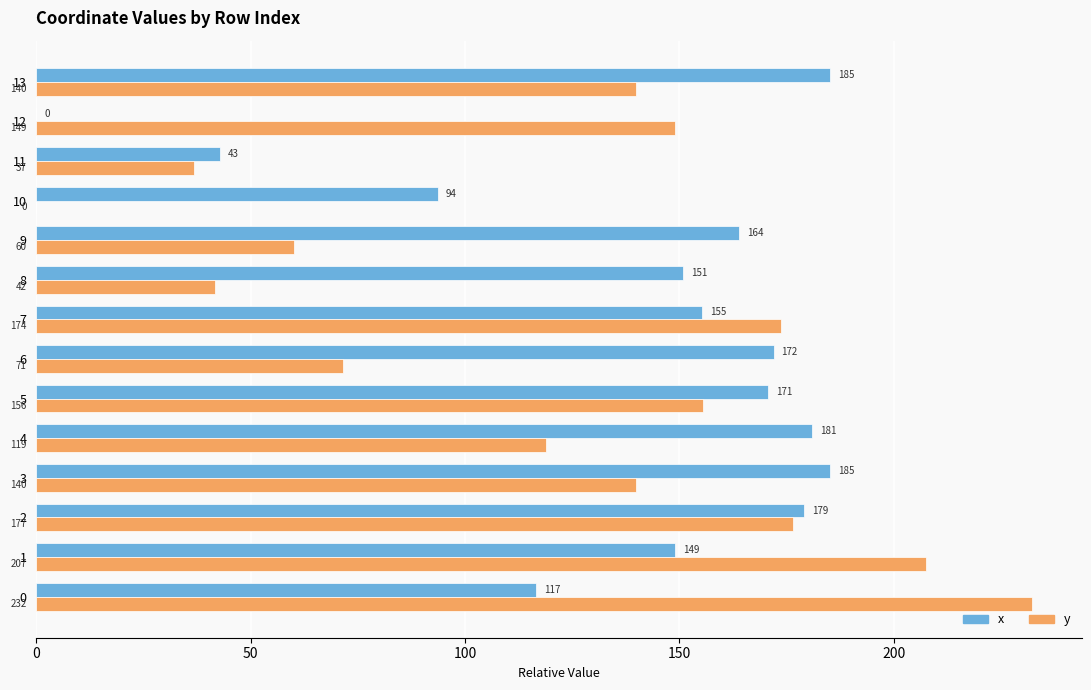

The x series shows 189.1 at 0. True or false?

False